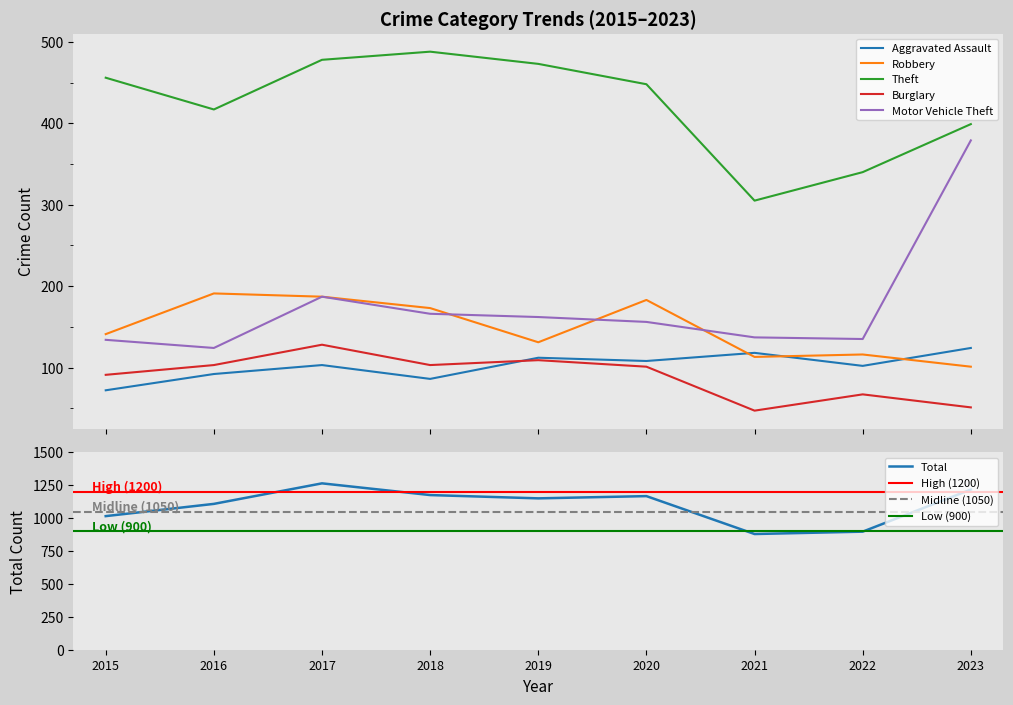

What is the average value of the Theft series?

423